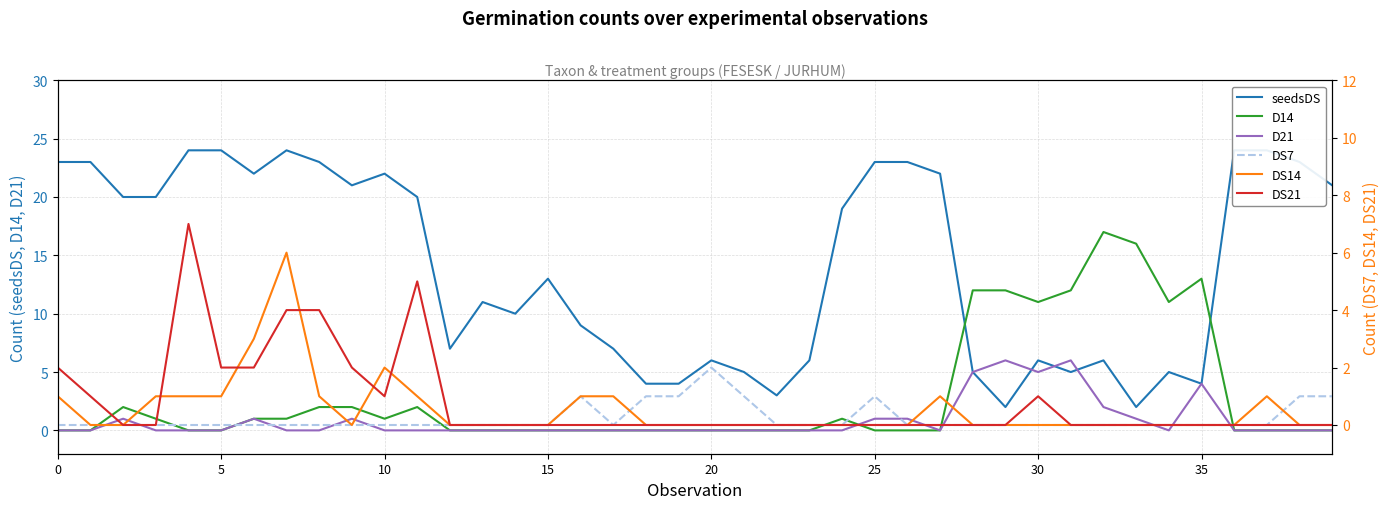

True or false: D21 has a value of -4 at 0.

False